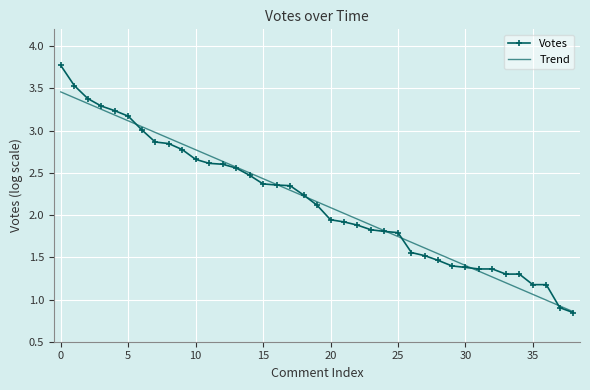

What is the difference between the maximum and minimum values in the Votes series?

2.9